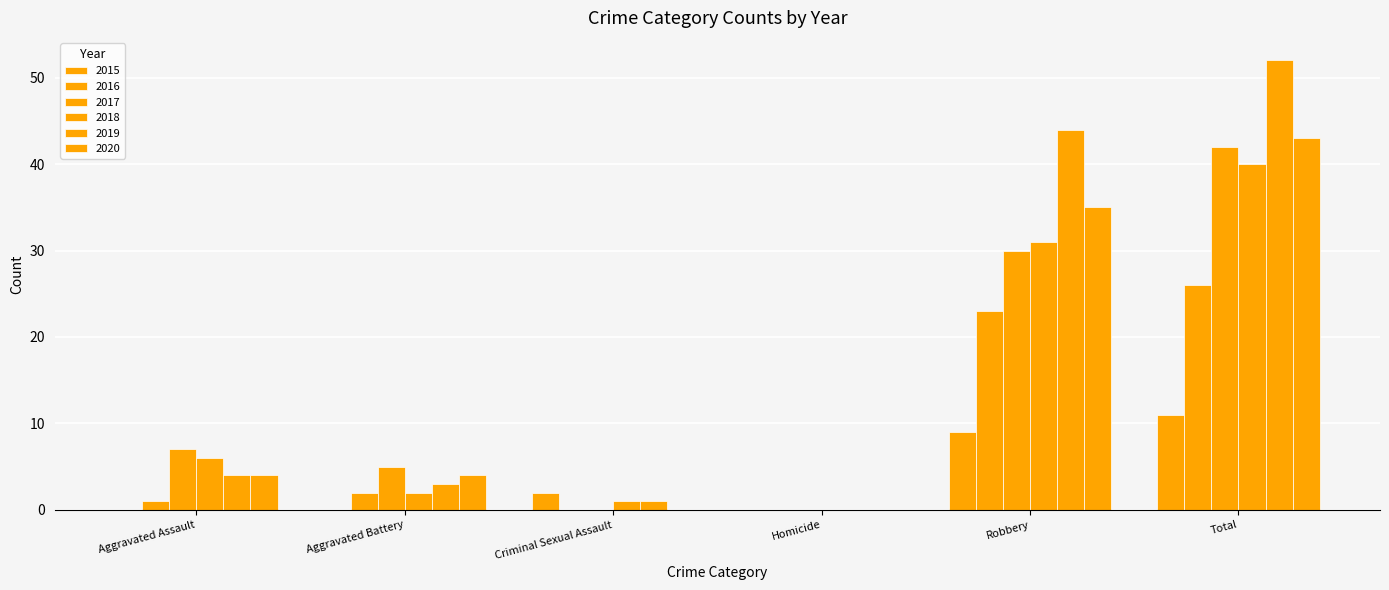

What is the value of the 2019 bar at the 5th from the left?

44